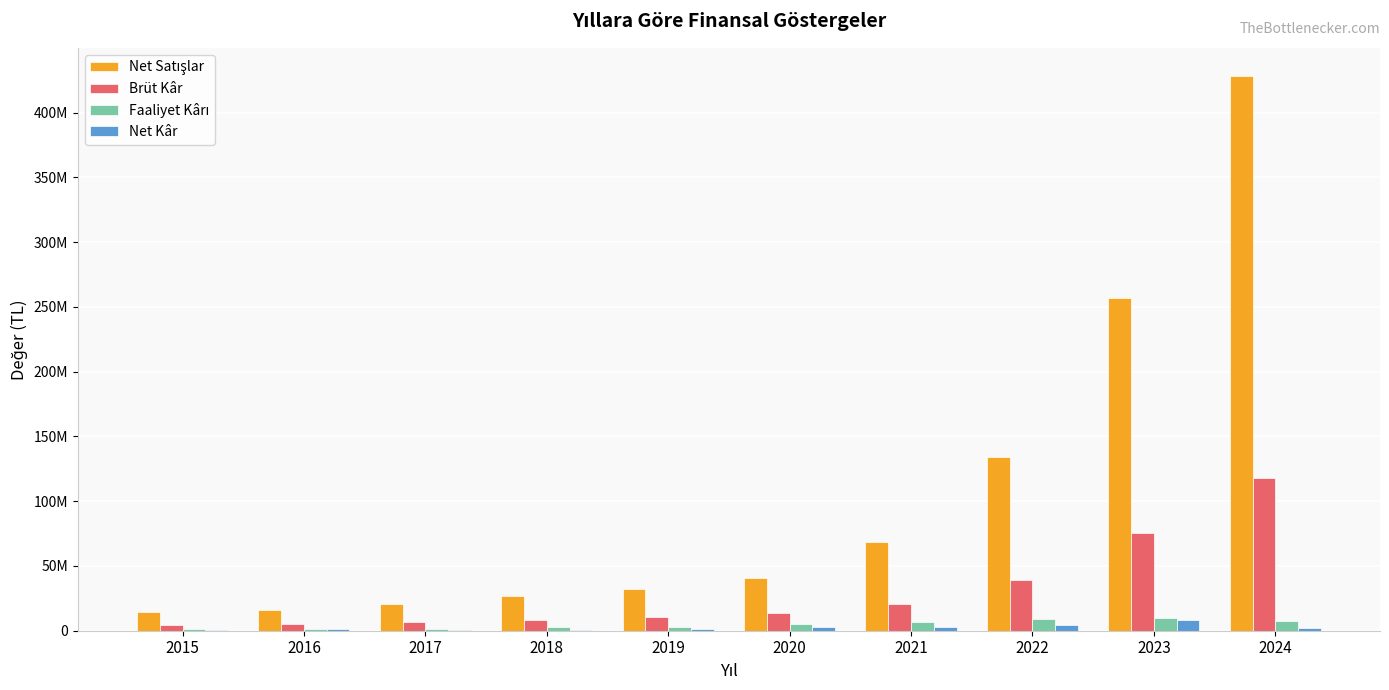

What is the value of the Faaliyet Kârı bar at the 8th from the left?

9090197